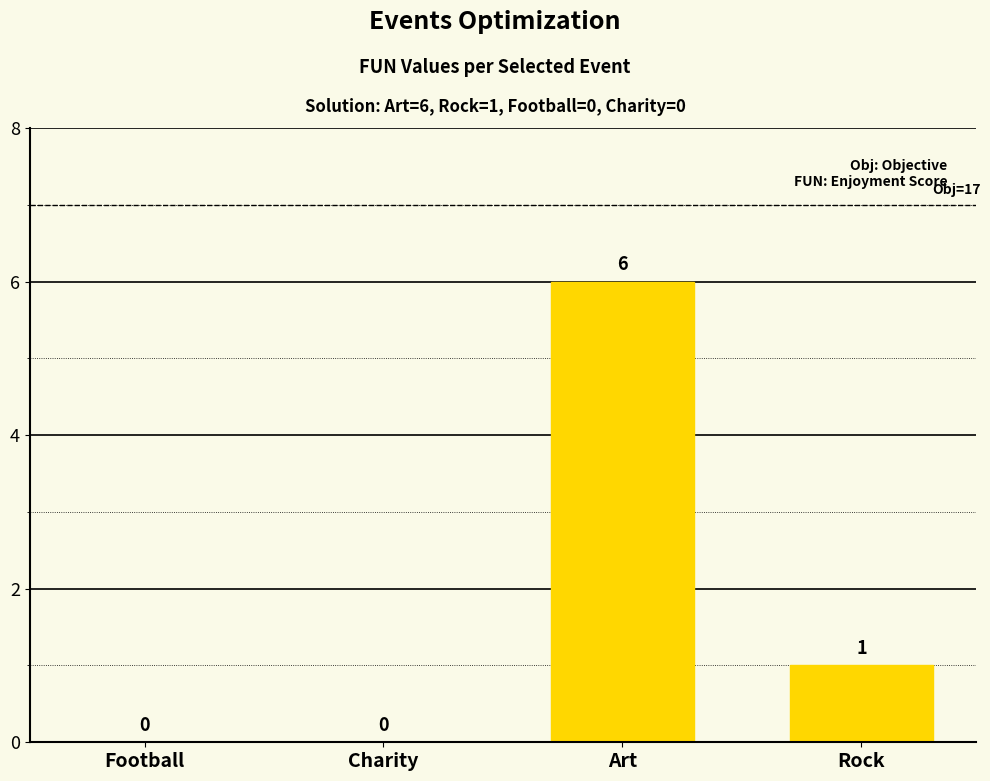

What is the sum of all values?

7